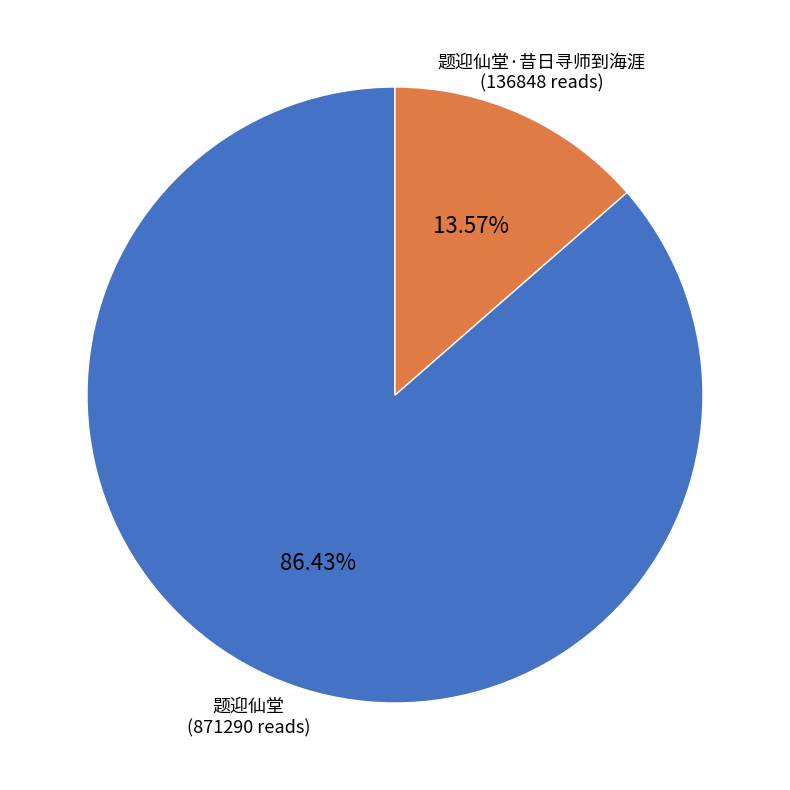

How much of the chart is everything except 题迎仙堂?

13.6%